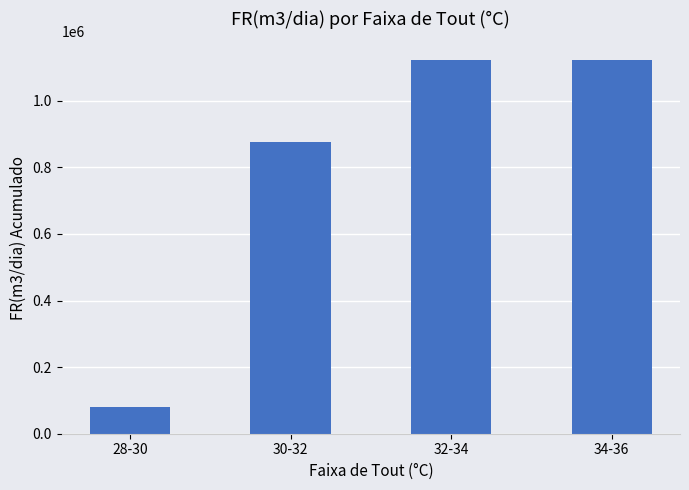

What is the minimum value shown in the chart?

79757